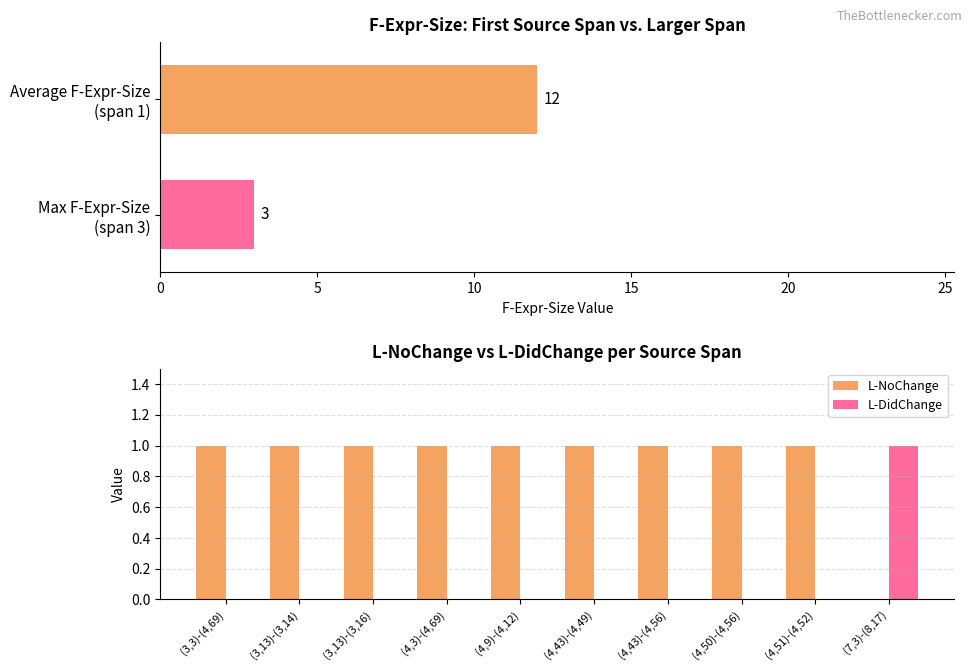

Which series has the largest total across all categories?

L-NoChange